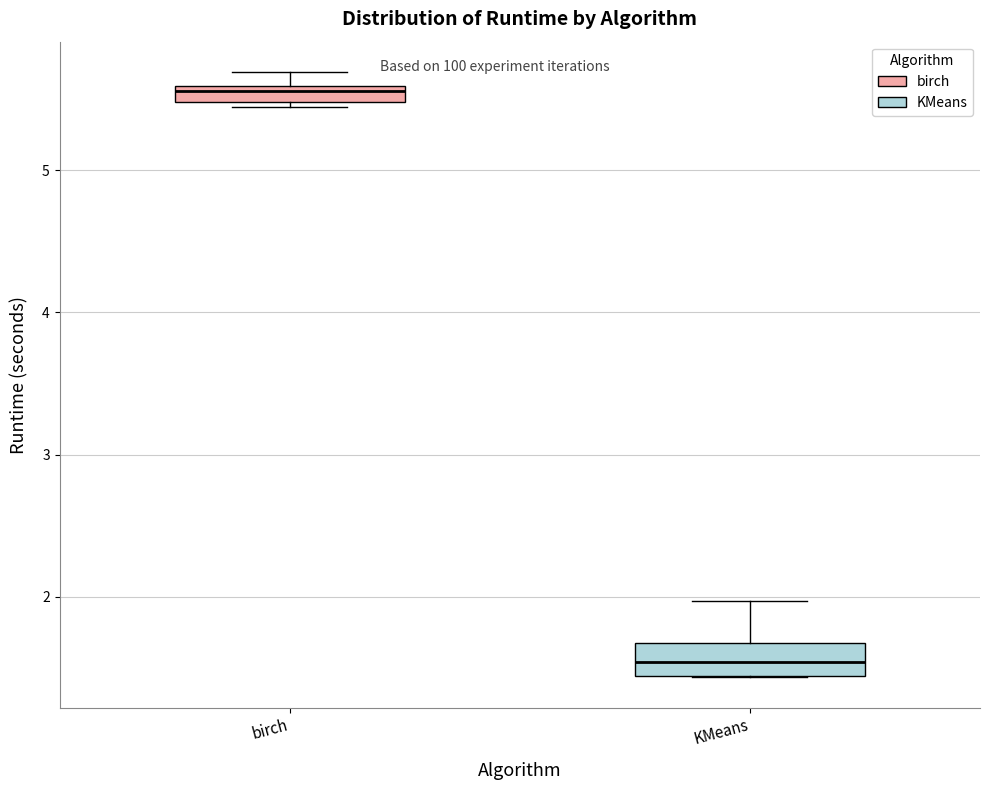

Where is the lower edge of the box for birch on the y-axis? The values are not printed on the chart, so give them approximately, as read against the axis.

5.5